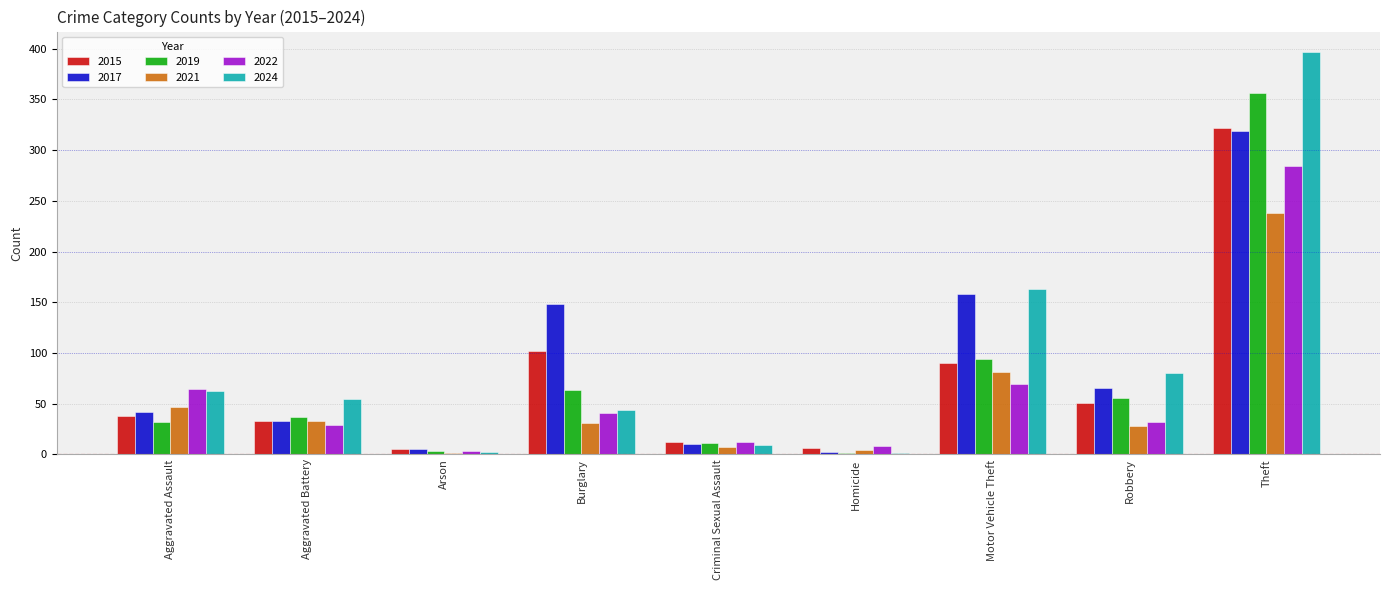

What is the sum of the 2015 values at Criminal Sexual Assault and Homicide?

18